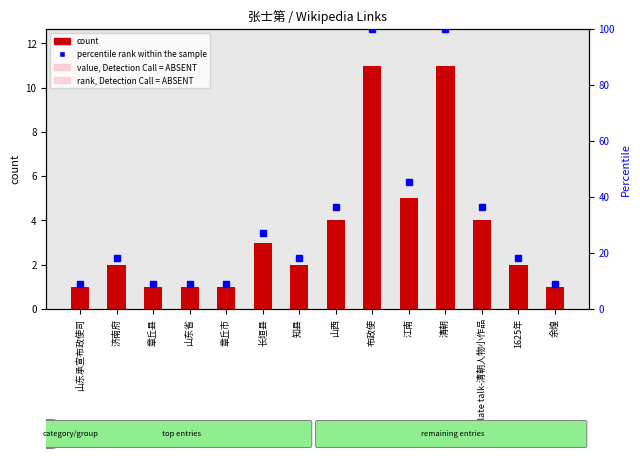

Where does the value, Detection Call = ABSENT series first go above 1?

济南府